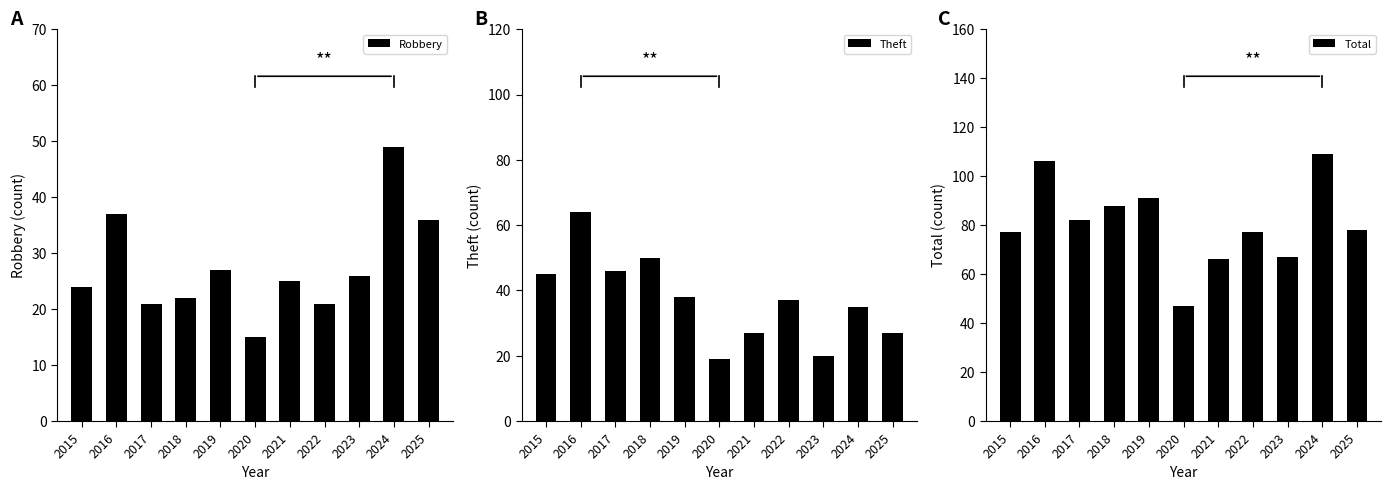

Rank the series by their average value, from highest to lowest.

Total, Theft, Robbery